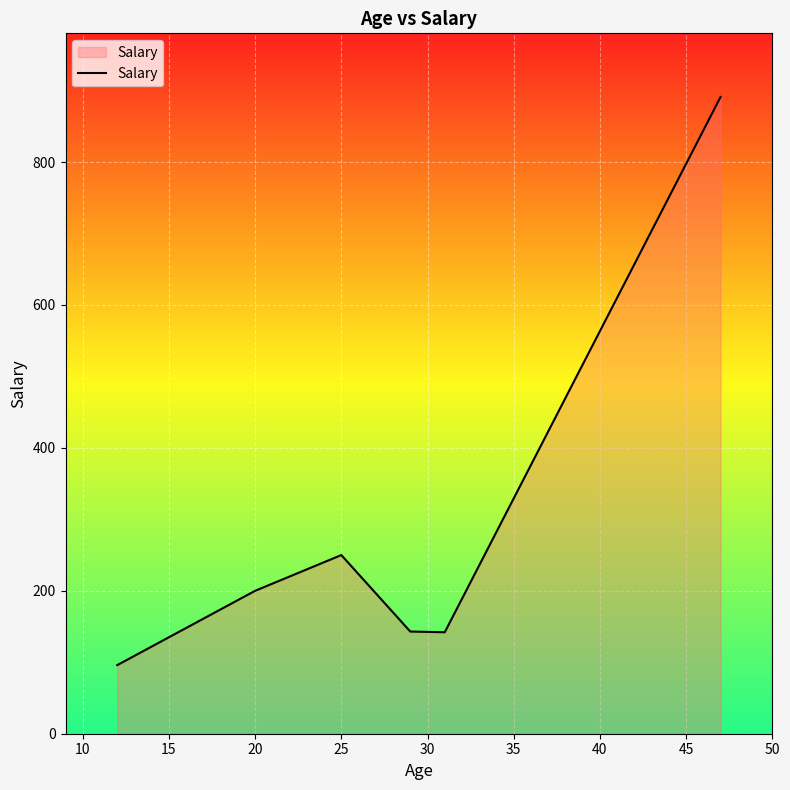

What is the greatest value displayed?

891